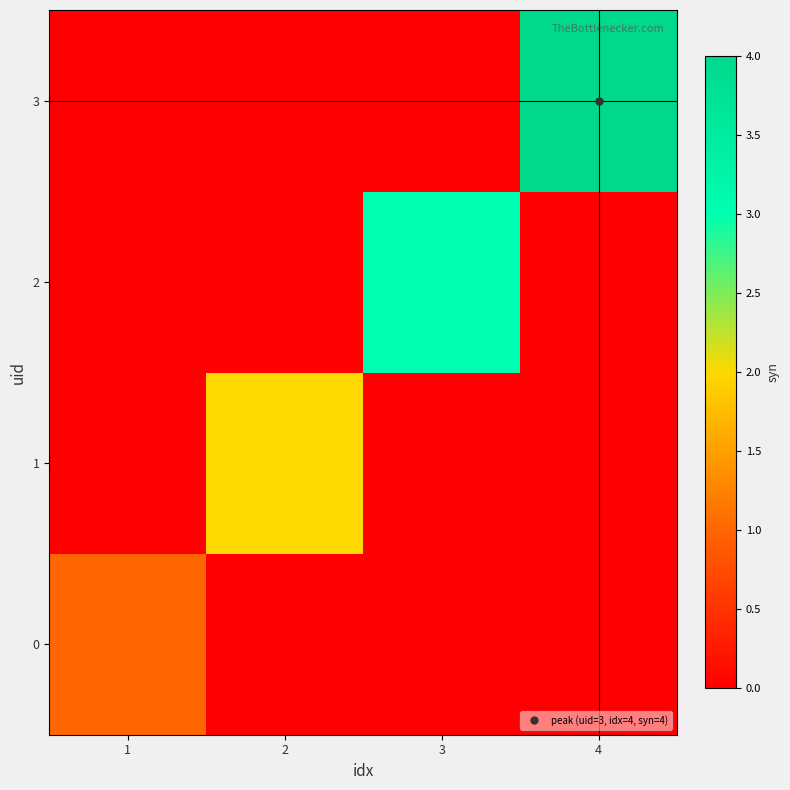

What is the greatest value displayed?

4